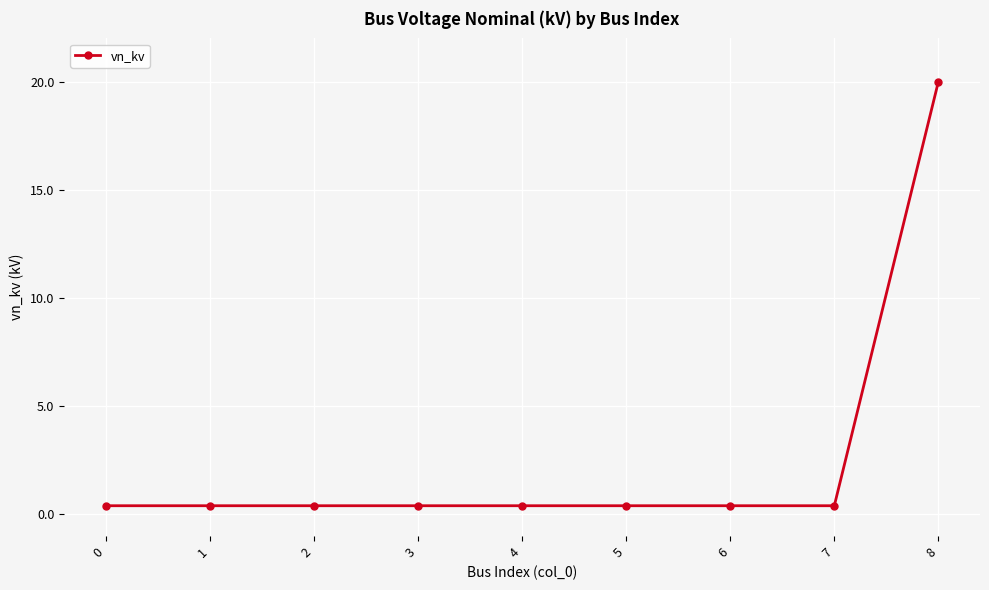

What is the maximum value shown in the chart?

20.0